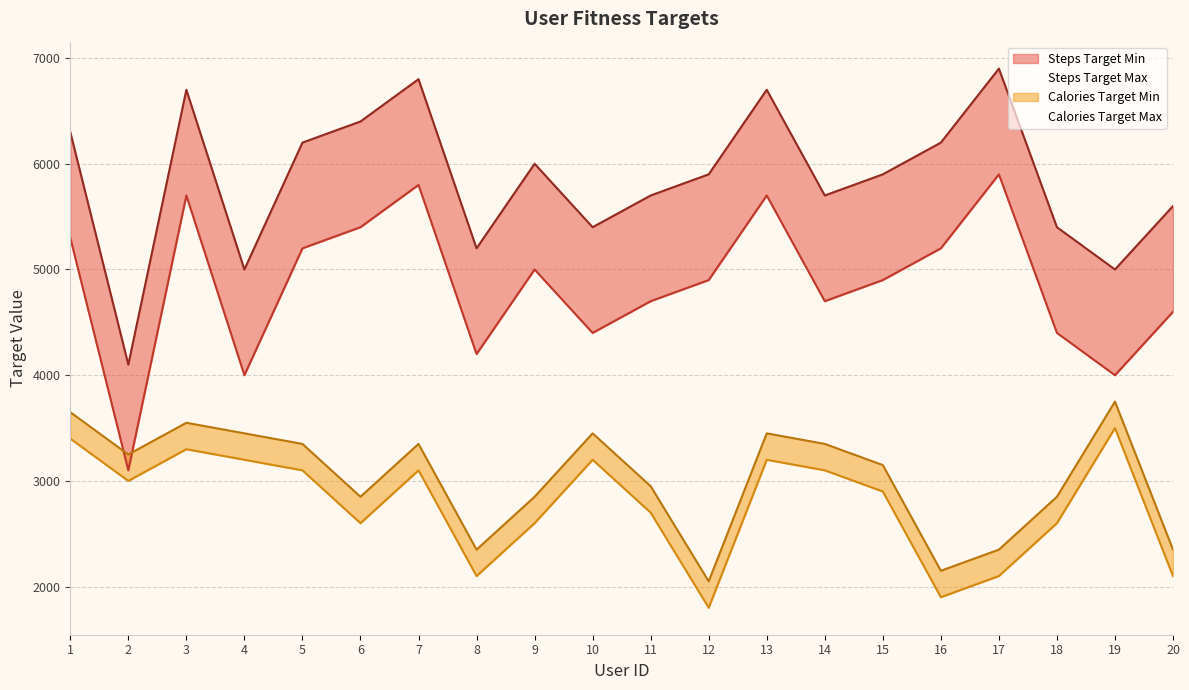

Reading right to left, list all the values displayed in this chart.

Steps Target Min: 20=4600	19=4000	18=4400	17=5900	16=5200	15=4900	14=4700	13=5700	12=4900	11=4700	10=4400	9=5000	8=4200	7=5800	6=5400	5=5200	4=4000	3=5700	2=3100	1=5300
Steps Target Max: 20=5600	19=5000	18=5400	17=6900	16=6200	15=5900	14=5700	13=6700	12=5900	11=5700	10=5400	9=6000	8=5200	7=6800	6=6400	5=6200	4=5000	3=6700	2=4100	1=6300
Calories Target Min: 20=2100	19=3500	18=2600	17=2100	16=1900	15=2900	14=3100	13=3200	12=1800	11=2700	10=3200	9=2600	8=2100	7=3100	6=2600	5=3100	4=3200	3=3300	2=3000	1=3400
Calories Target Max: 20=2350	19=3750	18=2850	17=2350	16=2150	15=3150	14=3350	13=3450	12=2050	11=2950	10=3450	9=2850	8=2350	7=3350	6=2850	5=3350	4=3450	3=3550	2=3250	1=3650